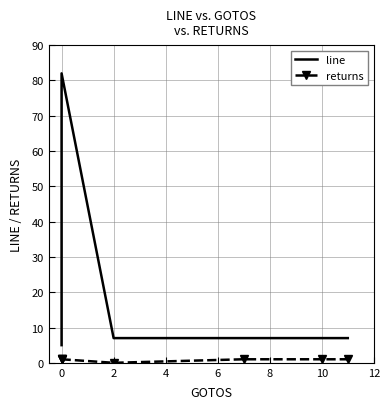

True or false: returns and line cross at least once.

False